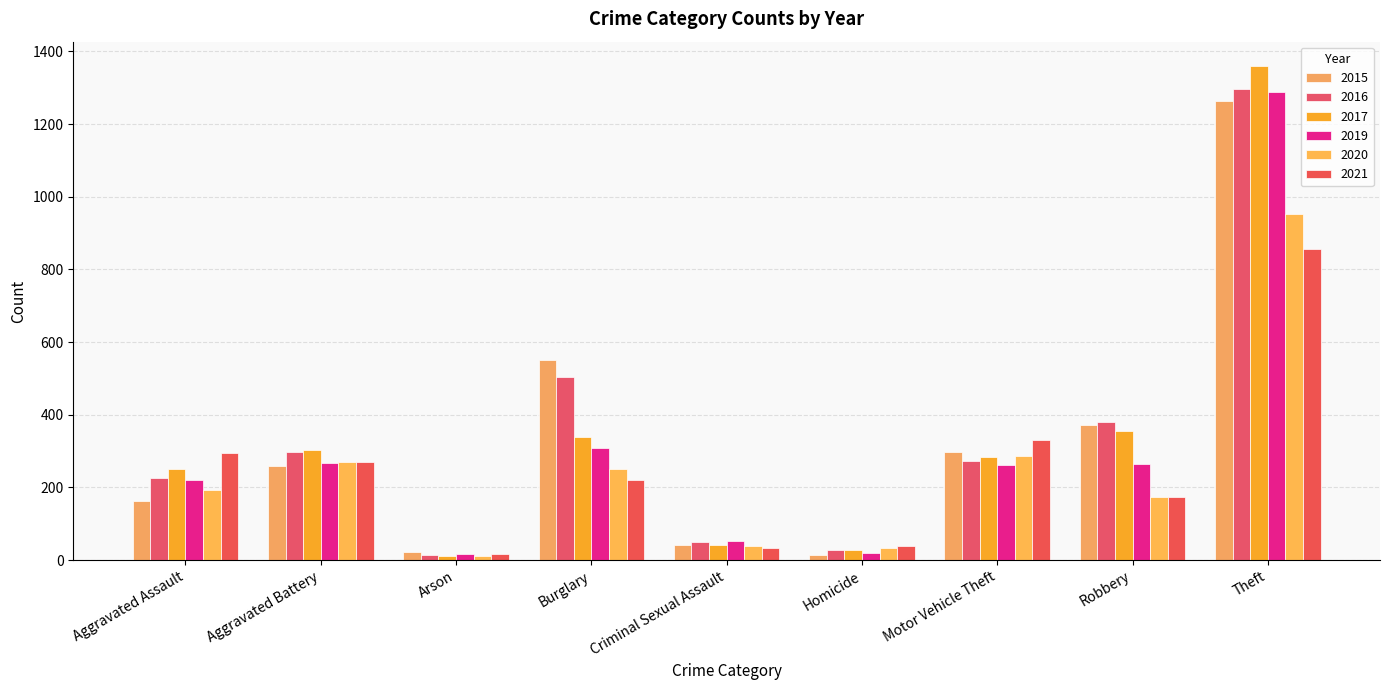

Which series has the largest total across all categories?

2016